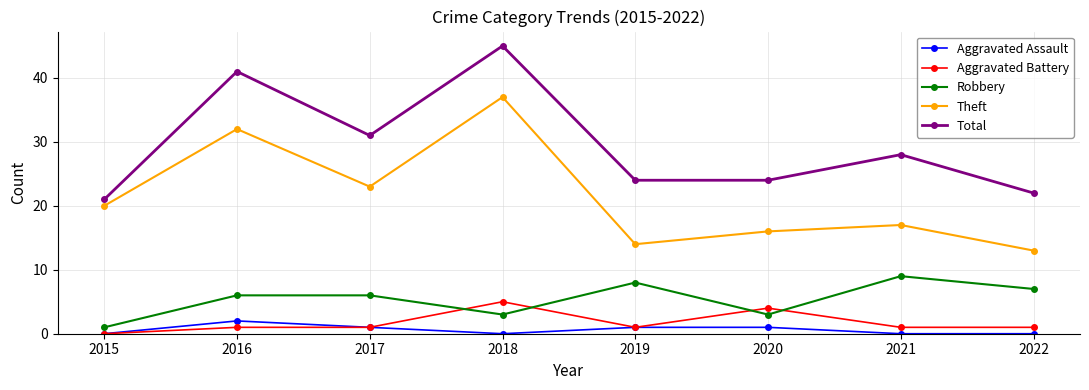

What is the total value across all series at 2021?

55